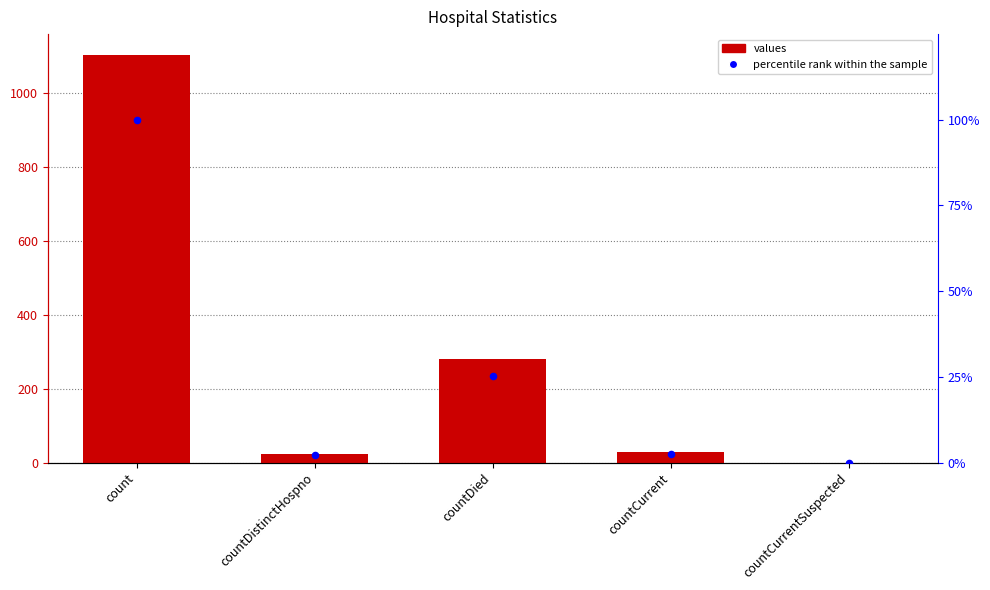

Which series contains the highest Y value?

values